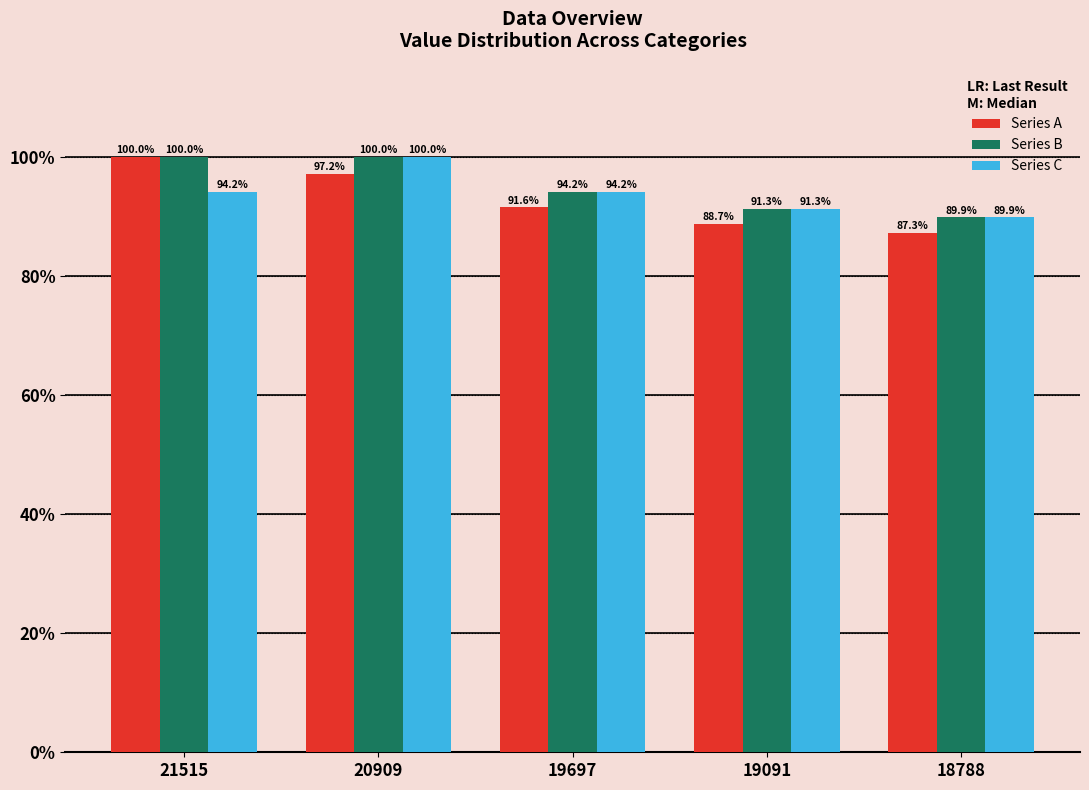

What is the difference between the second highest and second lowest values in the Series B series?

8.7